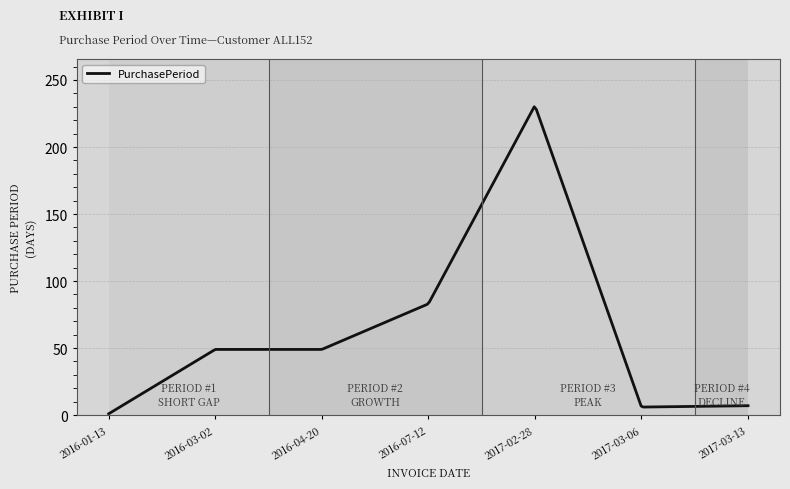

What is the greatest value displayed?

230.0